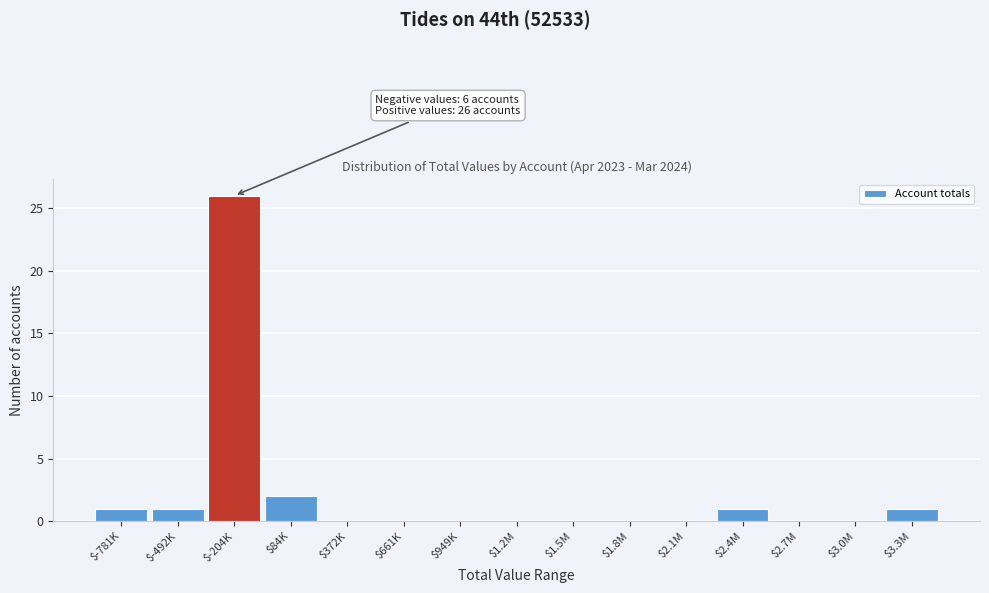

The chart shows a value of 13 at $661K. True or false?

False